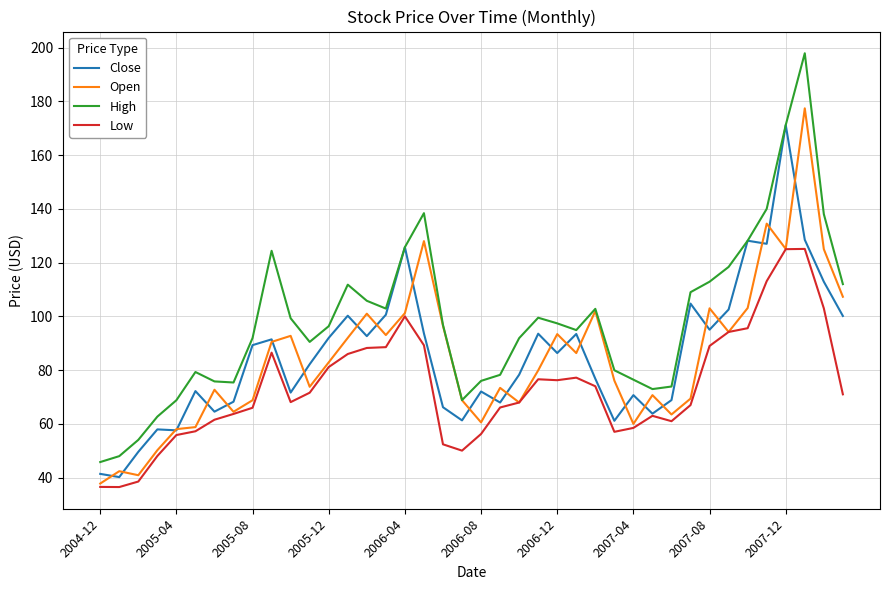

Which series ends up on top after the final intersection of Open and Close?

Open